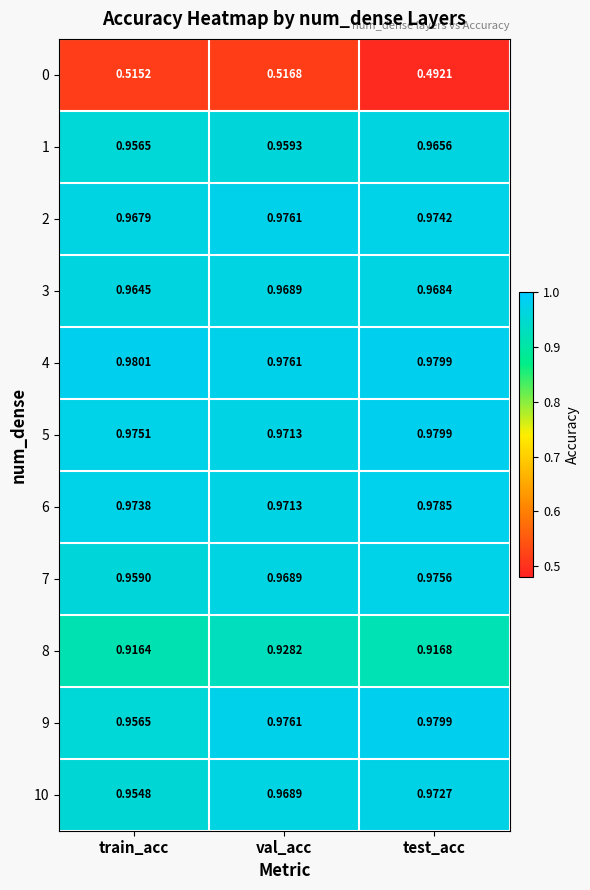

Which series changed the most between val_acc and test_acc?

0